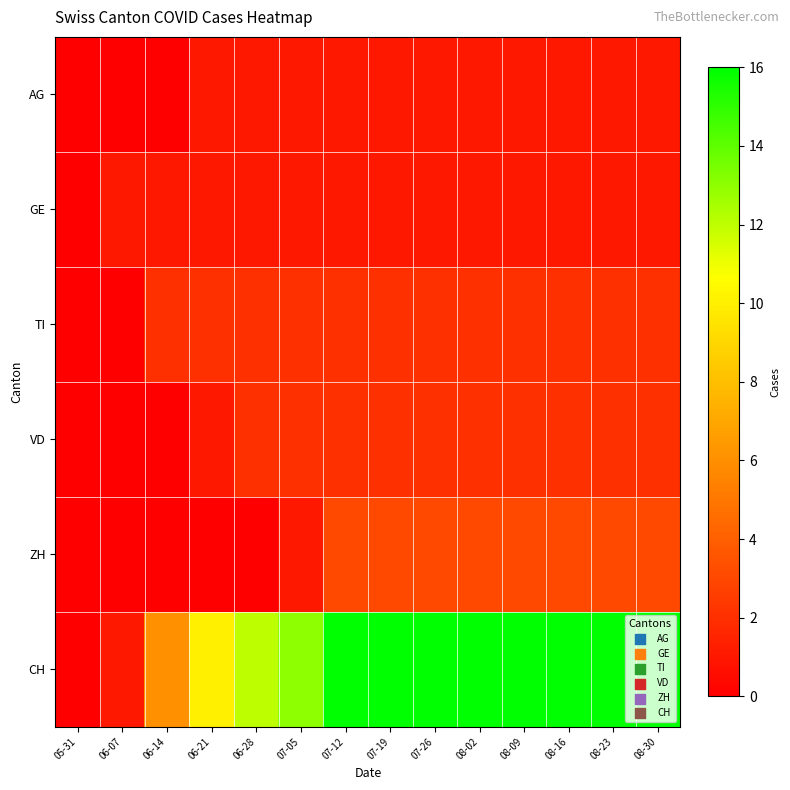

Reading left to right, list all the values displayed in this chart.

AG: 05-31=0	06-07=0	06-14=0	06-21=1	06-28=1	07-05=1	07-12=1	07-19=1	07-26=1	08-02=1	08-09=1	08-16=1	08-23=1	08-30=1
GE: 05-31=0	06-07=1	06-14=1	06-21=1	06-28=1	07-05=1	07-12=1	07-19=1	07-26=1	08-02=1	08-09=1	08-16=1	08-23=1	08-30=1
TI: 05-31=0	06-07=0	06-14=2	06-21=2	06-28=2	07-05=2	07-12=2	07-19=2	07-26=2	08-02=2	08-09=2	08-16=2	08-23=2	08-30=2
VD: 05-31=0	06-07=0	06-14=0	06-21=1	06-28=2	07-05=2	07-12=2	07-19=2	07-26=2	08-02=2	08-09=2	08-16=2	08-23=2	08-30=2
ZH: 05-31=0	06-07=0	06-14=0	06-21=0	06-28=0	07-05=1	07-12=3	07-19=3	07-26=3	08-02=3	08-09=3	08-16=3	08-23=3	08-30=3
CH: 05-31=0	06-07=1	06-14=6	06-21=10	06-28=12	07-05=13	07-12=16	07-19=16	07-26=16	08-02=16	08-09=16	08-16=16	08-23=16	08-30=16